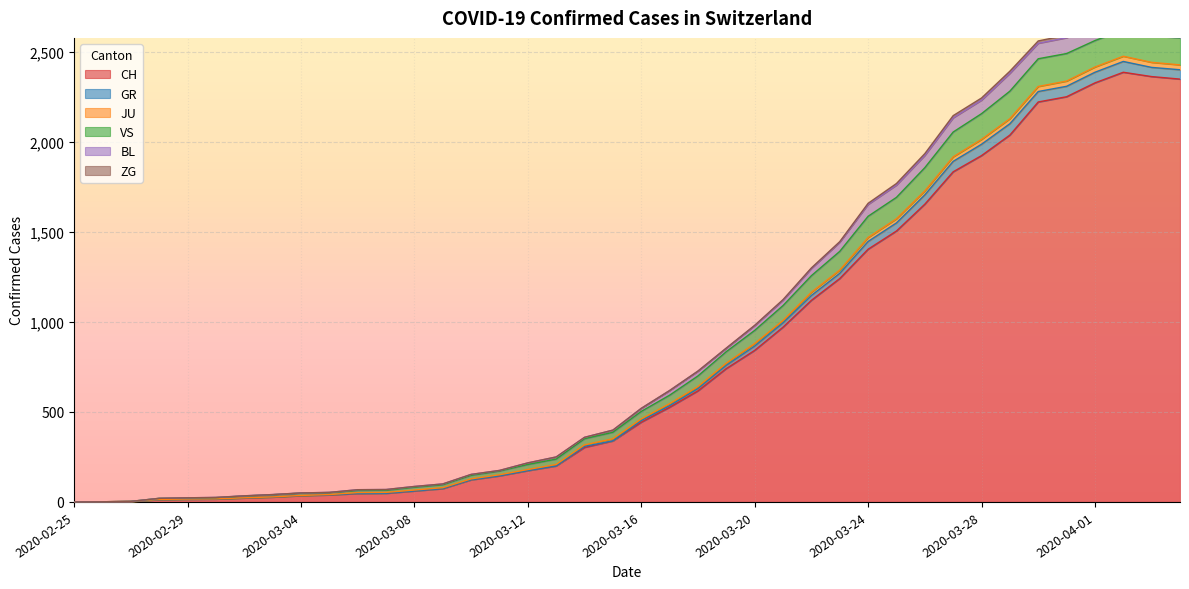

How many values in the CH series exceed 443?

19